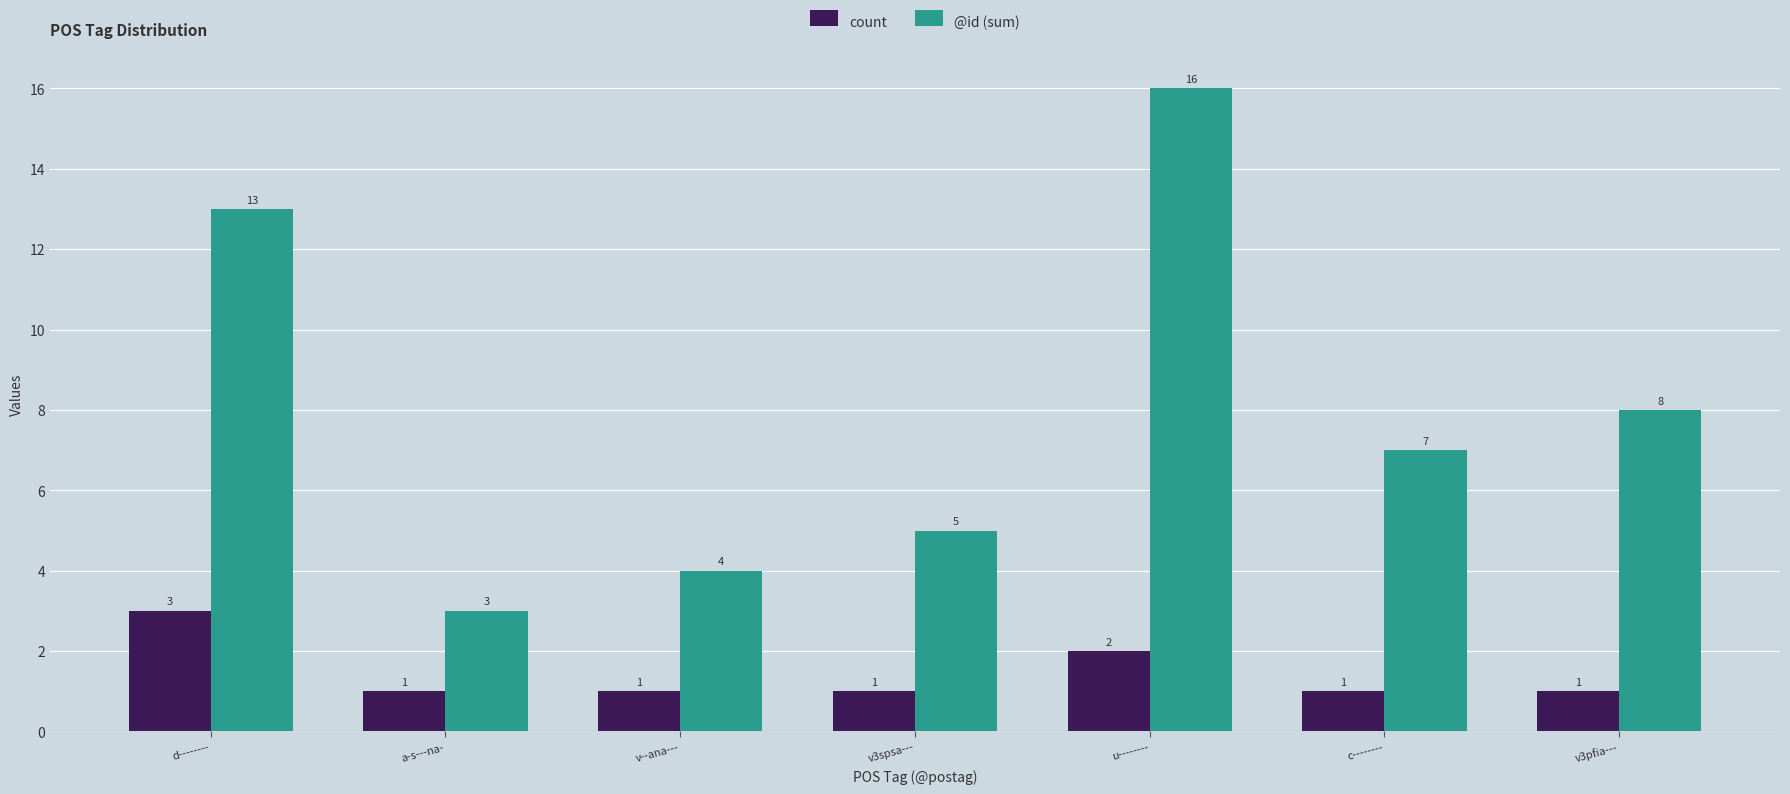

How many groups of bars are there?

7